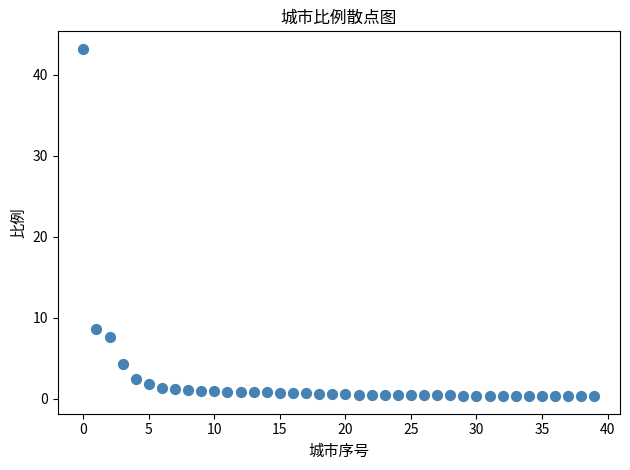

What Y value in the scatter plot is closest to 21?

8.6